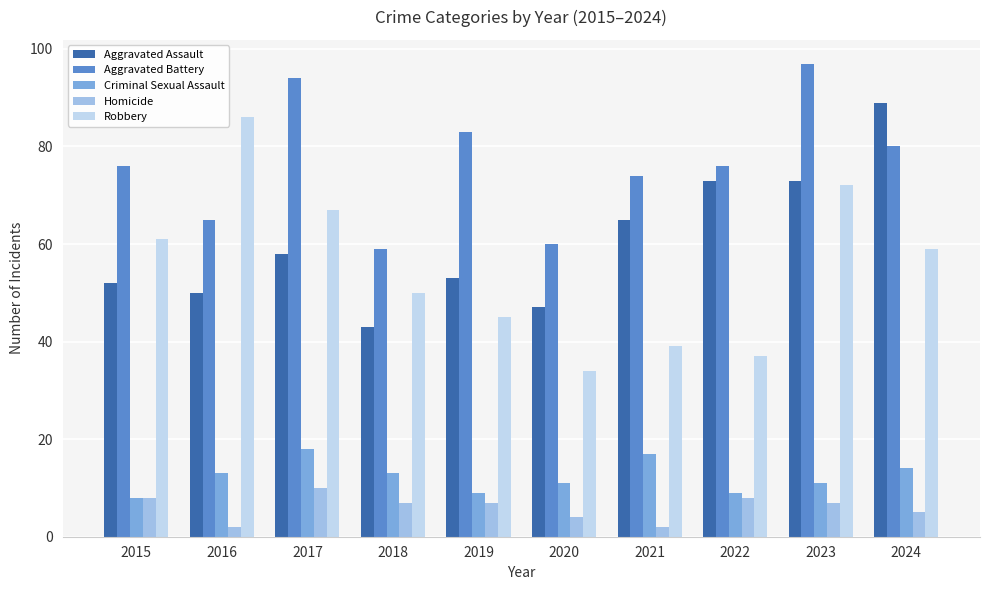

What is the sum of the Aggravated Assault values at 2020 and 2021?

112